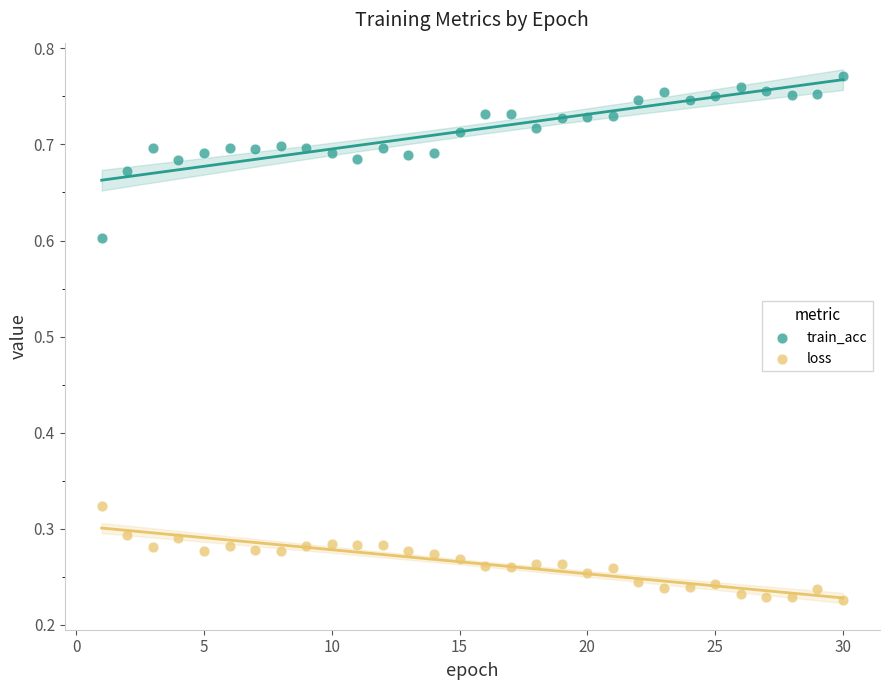

Across all data points, what is the range of Y values (max minus min)?

0.5